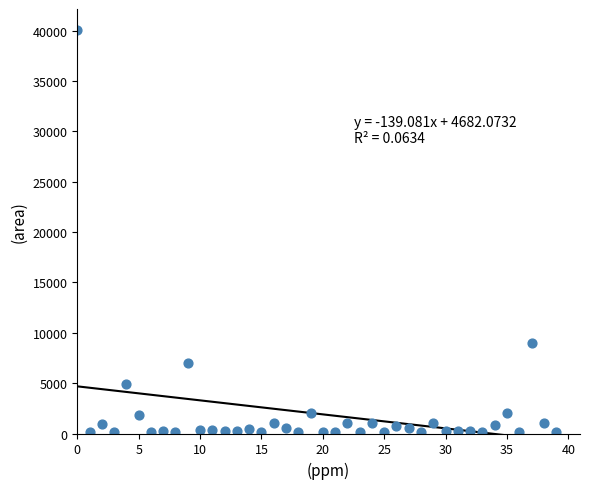

What is the range of Y values (max minus min)?

40000